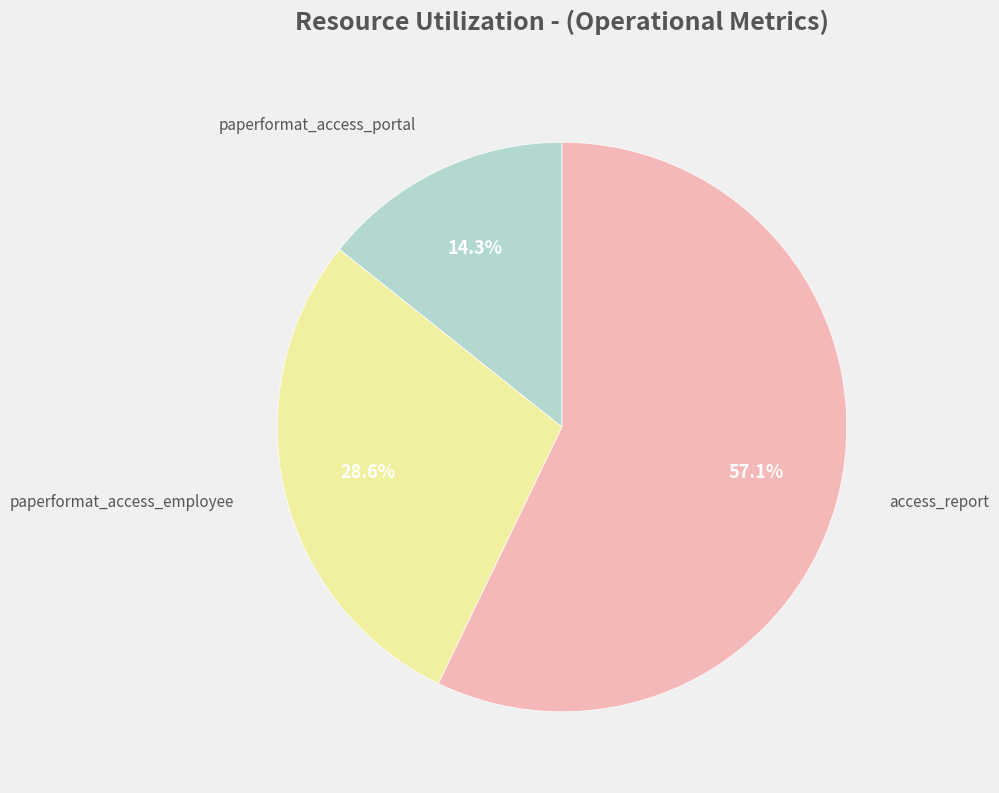

How many segments does this pie chart have?

3